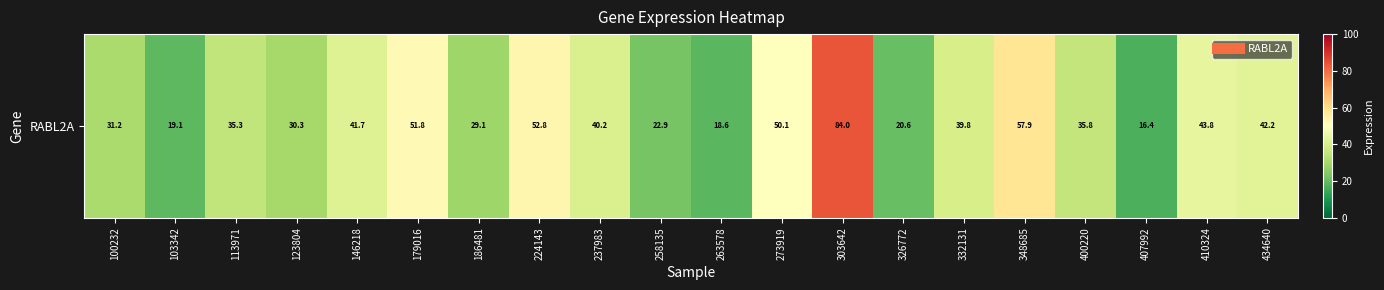

Reading right to left, transcribe all the data shown in this chart.

434640=42.2	410324=43.8	407992=16.4	400220=35.8	348685=57.9	332131=39.8	326772=20.6	303642=84.0	273919=50.1	263578=18.6	258135=22.9	237983=40.2	224143=52.8	186481=29.1	179016=51.8	146218=41.7	123804=30.3	113971=35.3	103342=19.1	100232=31.2